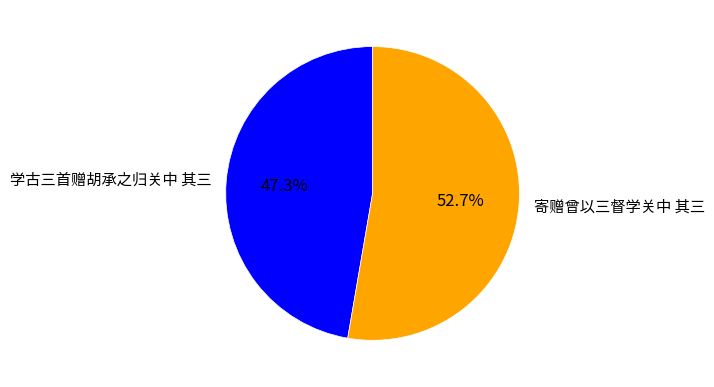

To the nearest percent, what is the combined percentage of 学古三首赠胡承之归关中 其三 and 寄赠曾以三督学关中 其三?

100%